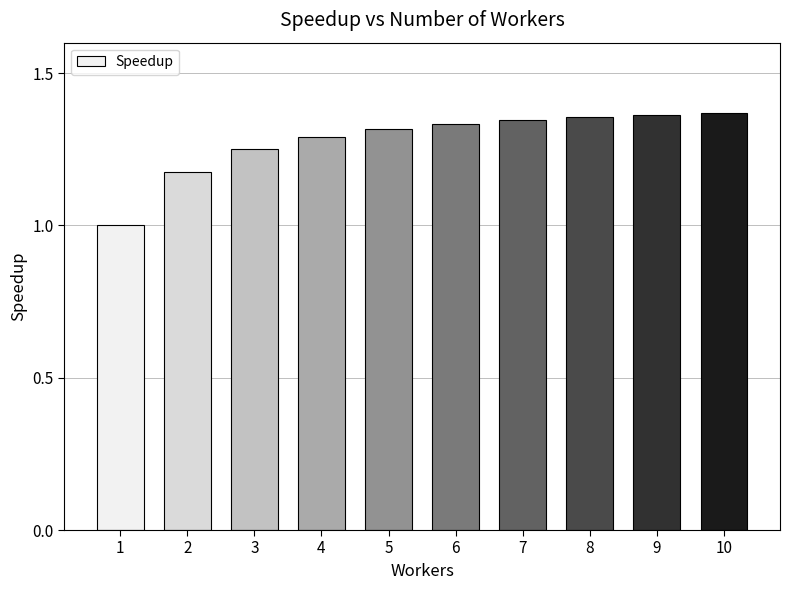

How many values exceed 1?

9